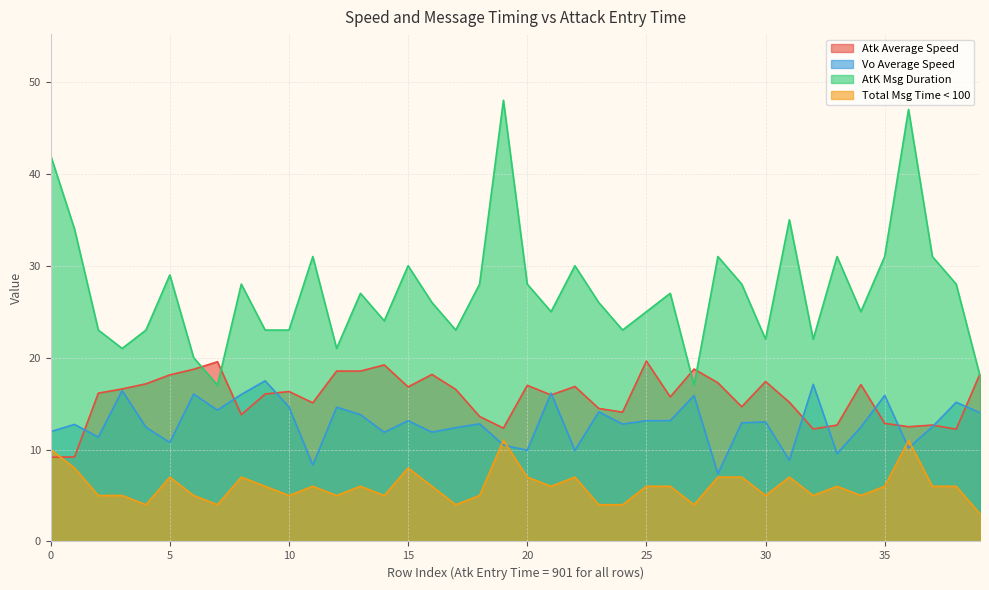

Reading left to right, what are all the values shown in this chart?

Atk Average Speed: 9.2	9.2	16.1	16.6	17.2	18.1	18.7	19.6	13.8	16.0	16.3	15.1	18.5	18.5	19.2	16.8	18.2	16.5	13.6	12.3	17.0	15.9	16.9	14.5	14.1	19.6	15.7	18.8	17.3	14.7	17.4	15.1	12.2	12.7	17.1	12.8	12.5	12.7	12.2	18.2
Vo Average Speed: 11.9	12.7	11.3	16.4	12.4	10.8	16.0	14.3	16.0	17.5	14.6	8.3	14.6	13.8	11.9	13.1	11.9	12.4	12.8	10.5	9.9	16.1	9.9	14.1	12.8	13.1	13.1	15.9	7.4	12.9	13.0	8.8	17.1	9.5	12.4	15.9	10.2	12.5	15.1	14.0
AtK Msg Duration: 42.0	34.0	23.0	21.0	23.0	29.0	20.0	17.0	28.0	23.0	23.0	31.0	21.0	27.0	24.0	30.0	26.0	23.0	28.0	48.0	28.0	25.0	30.0	26.0	23.0	25.0	27.0	17.0	31.0	28.0	22.0	35.0	22.0	31.0	25.0	31.0	47.0	31.0	28.0	18.0
Total Msg Time < 100: 10.0	8.0	5.0	5.0	4.0	7.0	5.0	4.0	7.0	6.0	5.0	6.0	5.0	6.0	5.0	8.0	6.0	4.0	5.0	11.0	7.0	6.0	7.0	4.0	4.0	6.0	6.0	4.0	7.0	7.0	5.0	7.0	5.0	6.0	5.0	6.0	11.0	6.0	6.0	3.0